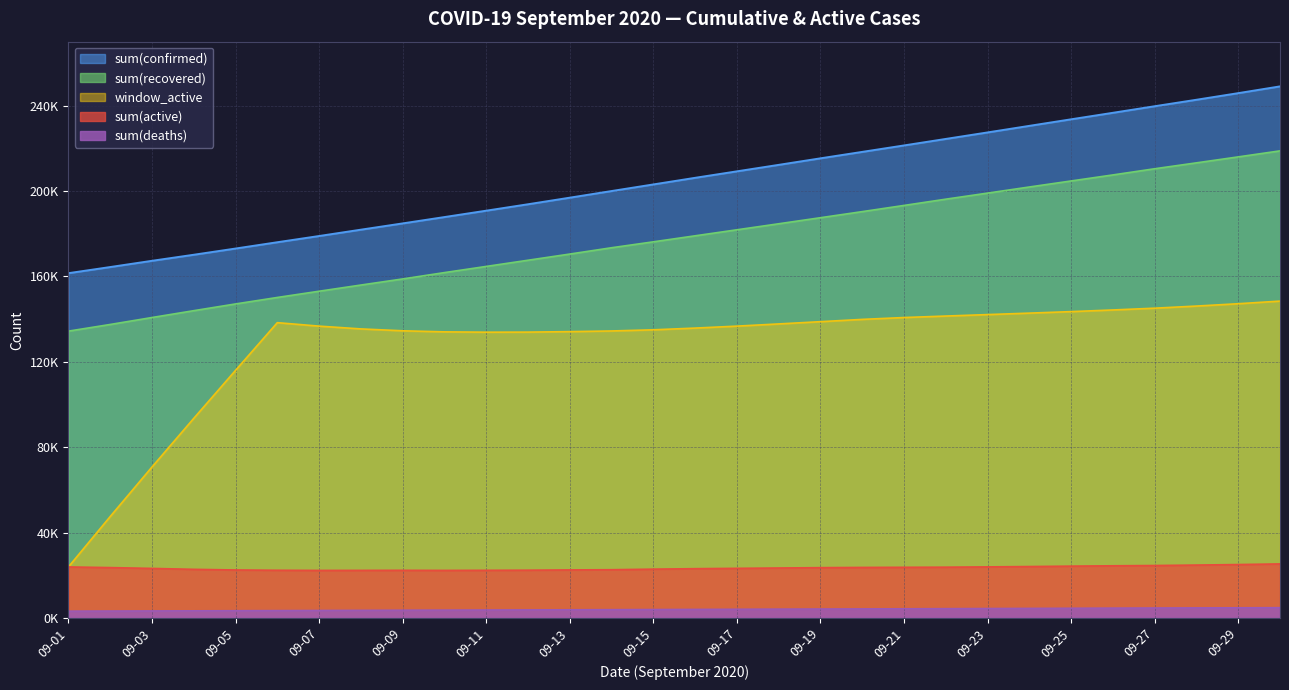

Is it true that sum(active) equals 22333 at 09-11?

True